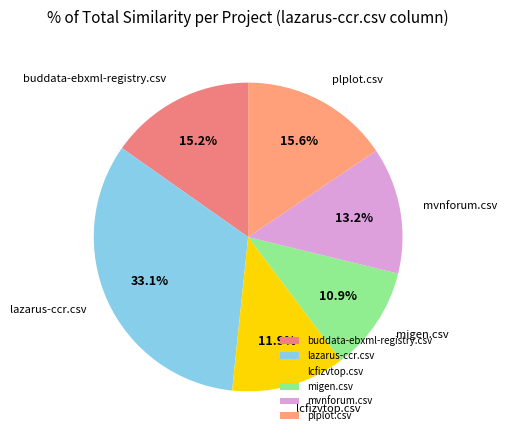

Which slice is the smallest?

migen.csv